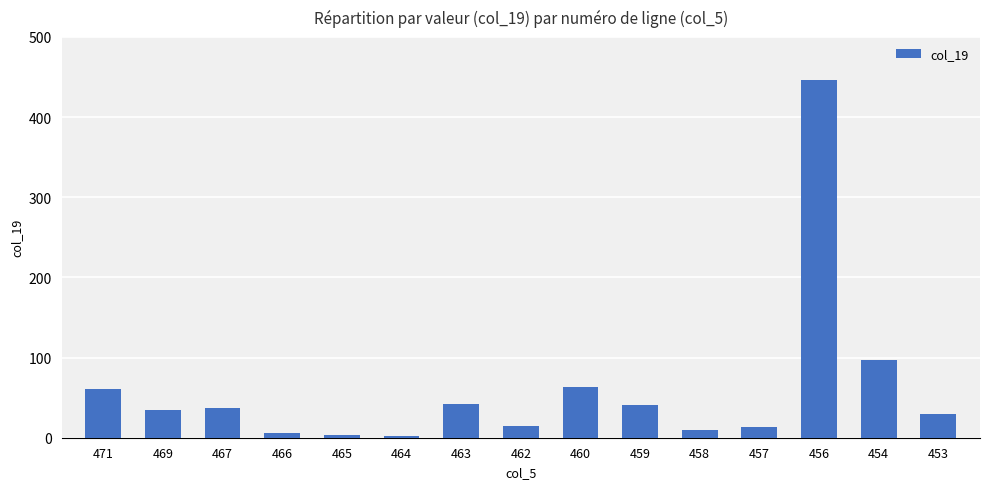

What is the difference between the values at 463 and 456?

405.2